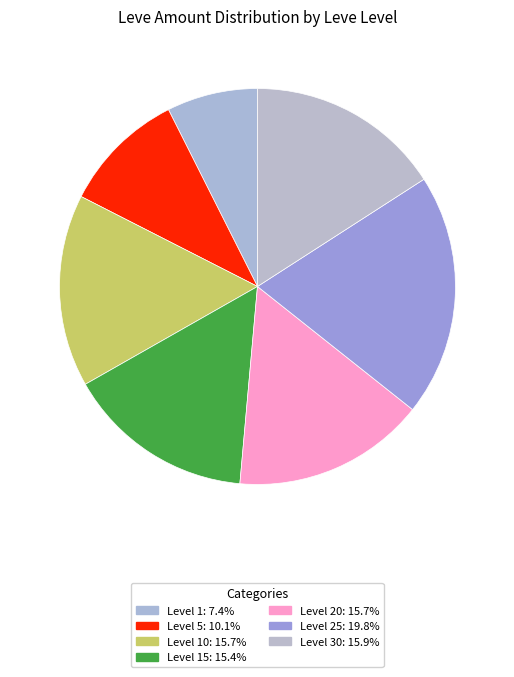

How many segments does this pie chart have?

7